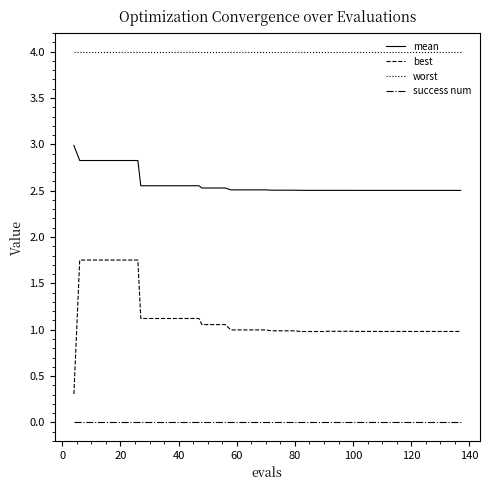

What is the greatest value displayed?

4.0